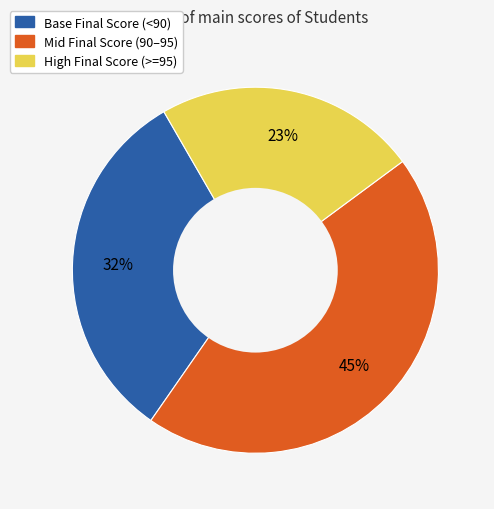

To the nearest percent, what is the average slice percentage?

33%